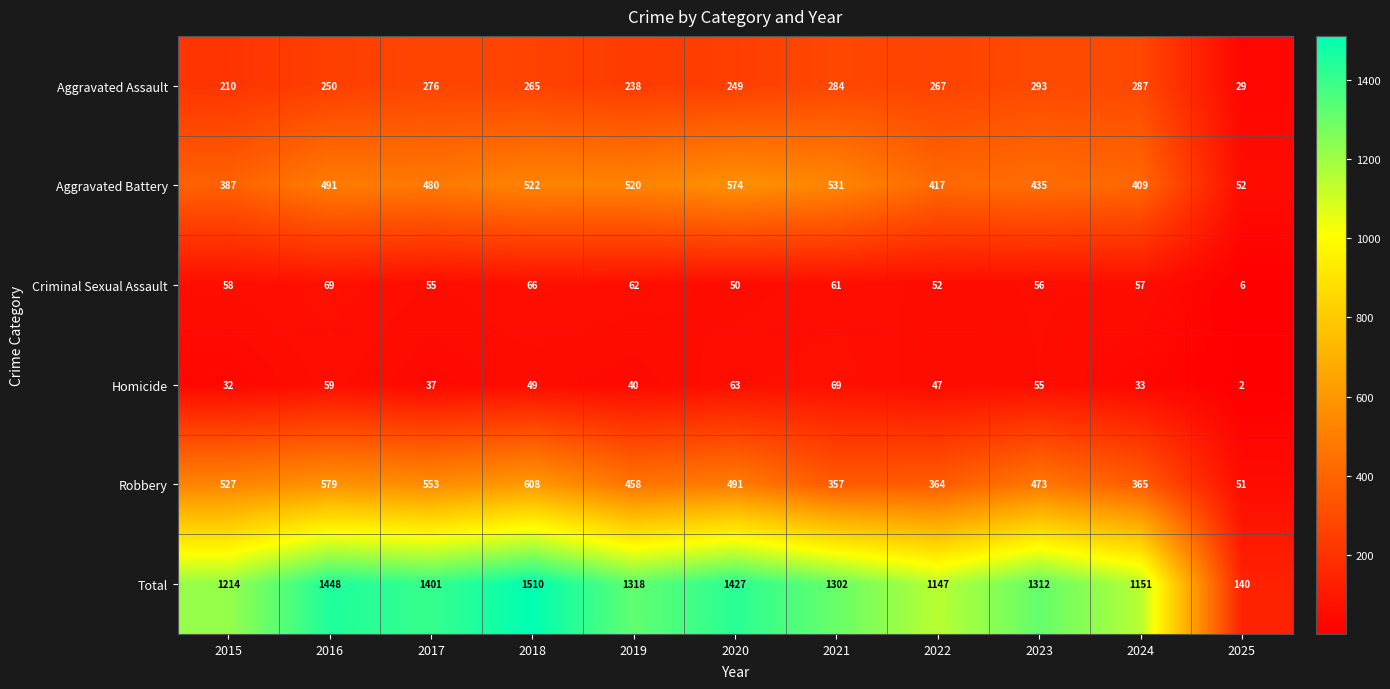

What is the sum of the Aggravated Assault values at 2015 and 2020?

459